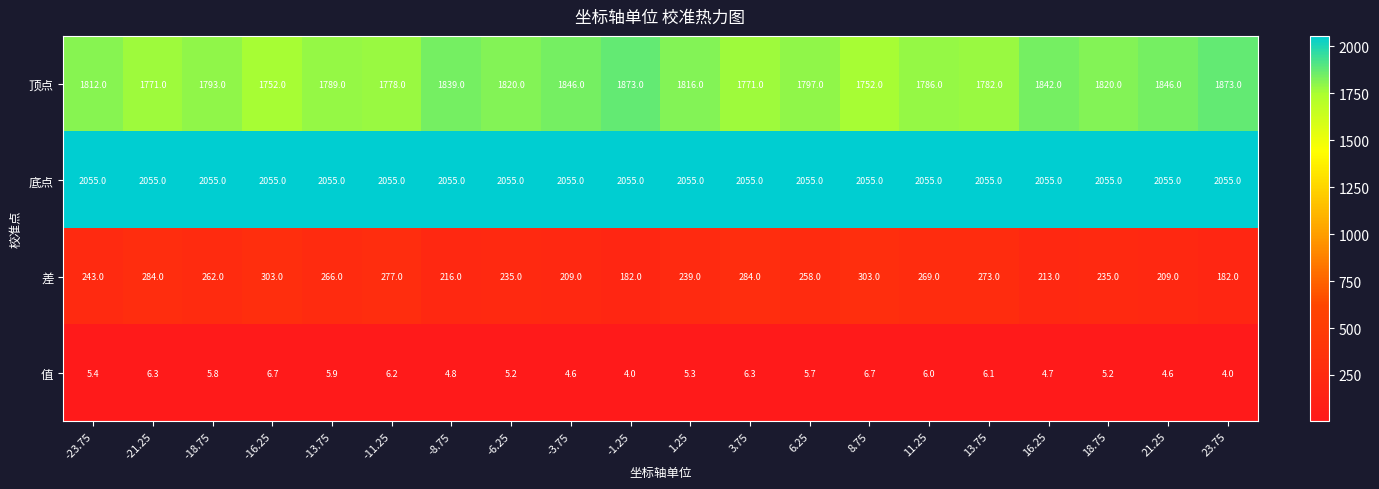

Is it true that 底点 equals 2055.0 at 16.25?

True